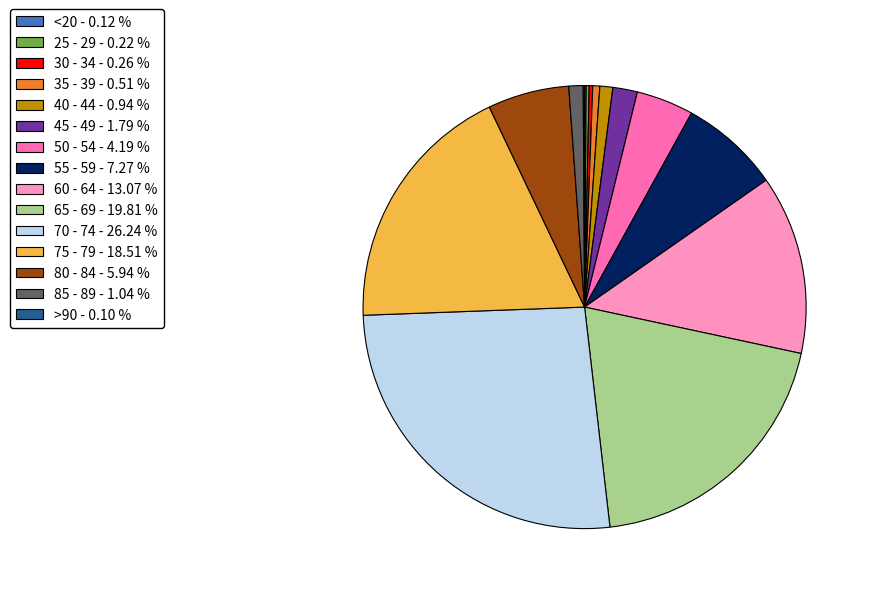

Is there any slice that represents more than half of the pie?

No